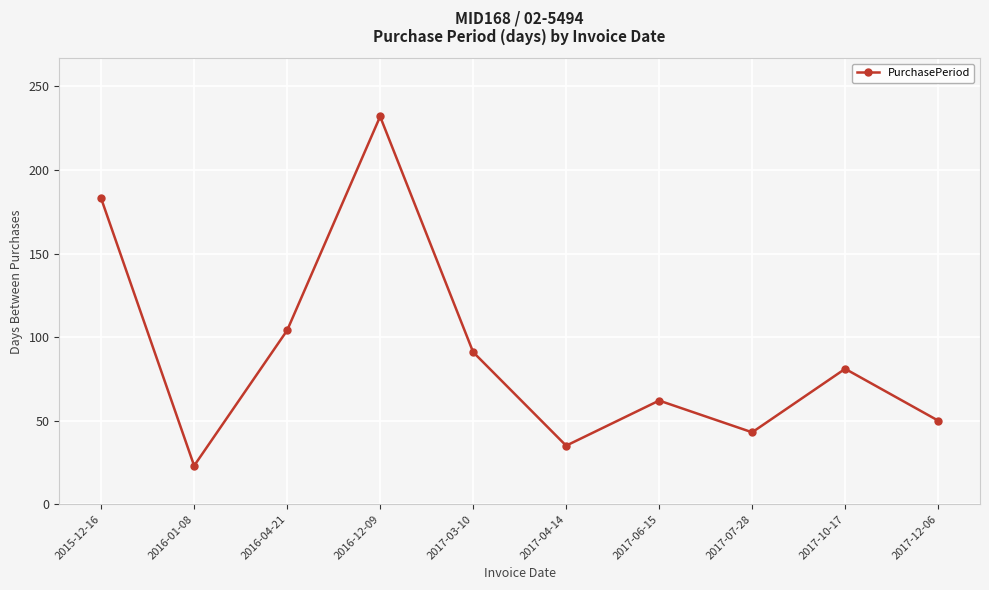

List the labels in order of value, smallest first.

2016-01-08, 2017-04-14, 2017-07-28, 2017-12-06, 2017-06-15, 2017-10-17, 2017-03-10, 2016-04-21, 2015-12-16, 2016-12-09